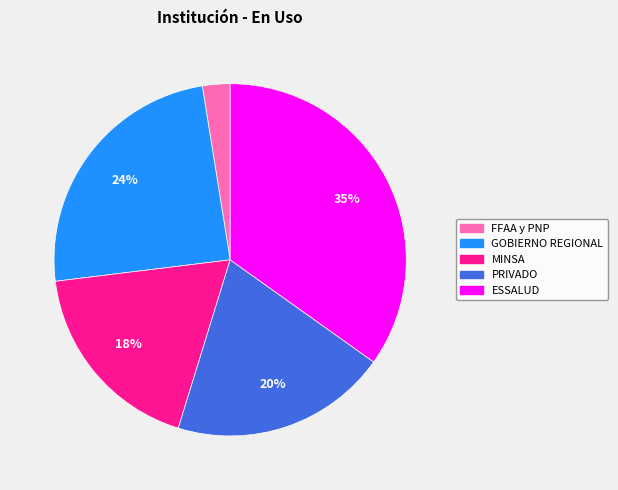

Count the number of slices in the pie.

5